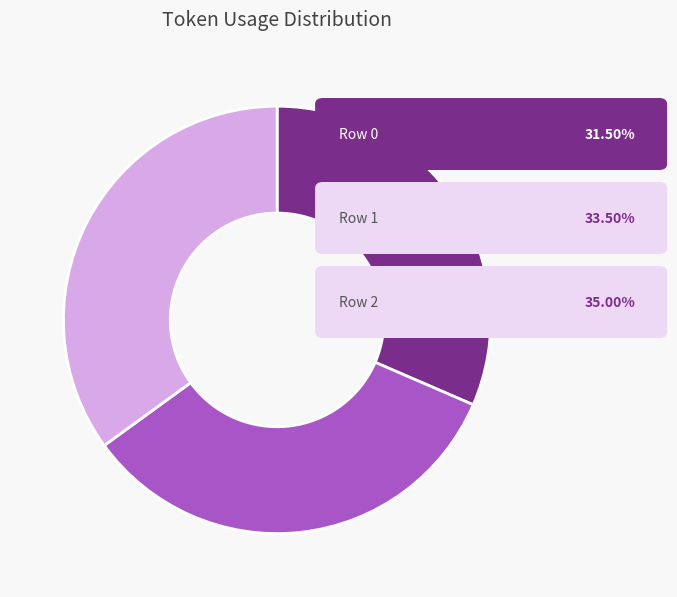

Is there a majority slice in this chart?

No